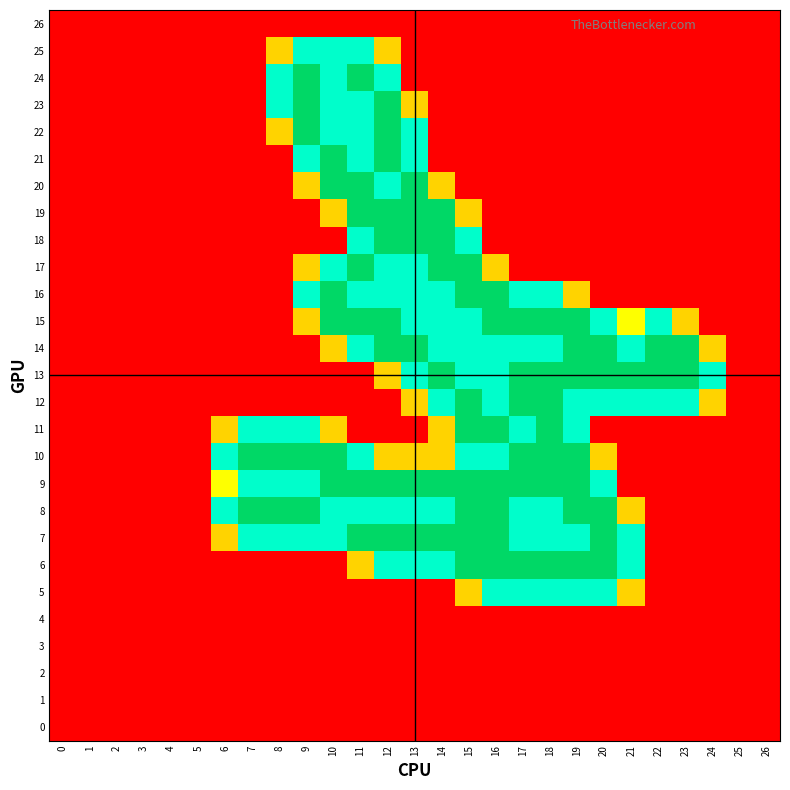

At how many categories does at least one series exceed 1?

19